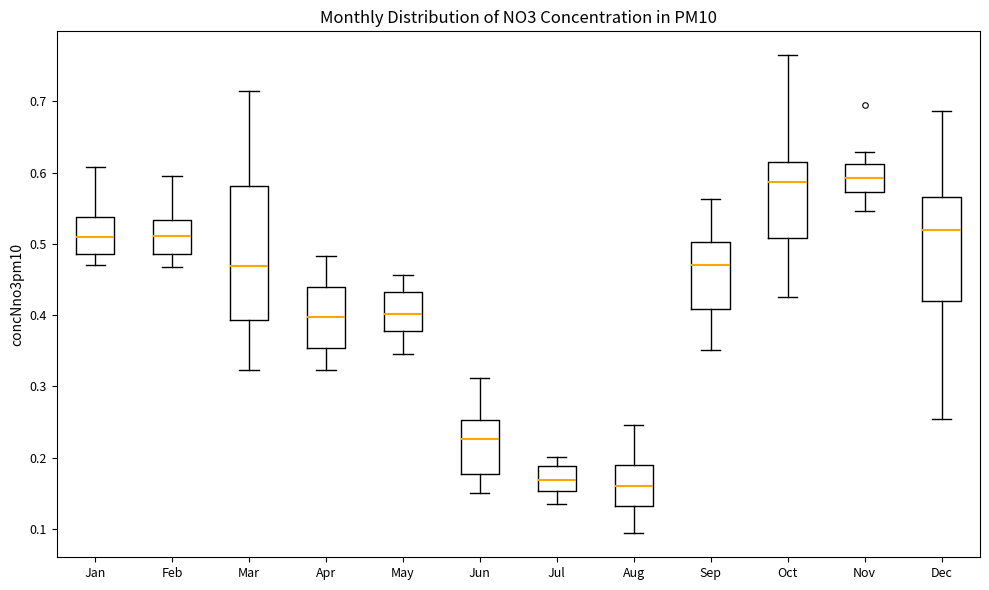

Where does the upper whisker of the box for Jul end on the y-axis? The values are not printed on the chart, so give them approximately, as read against the axis.

0.20